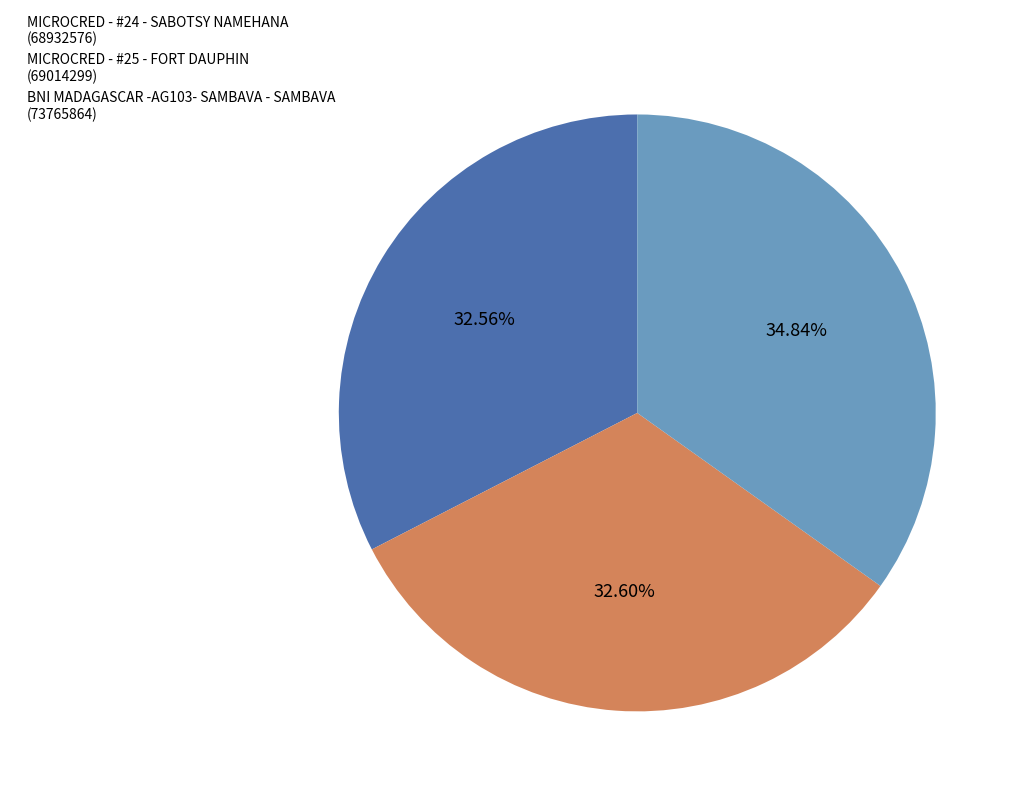

How much of the chart is everything except BNI MADAGASCAR -AG103- SAMBAVA - SAMBAVA?

65.2%